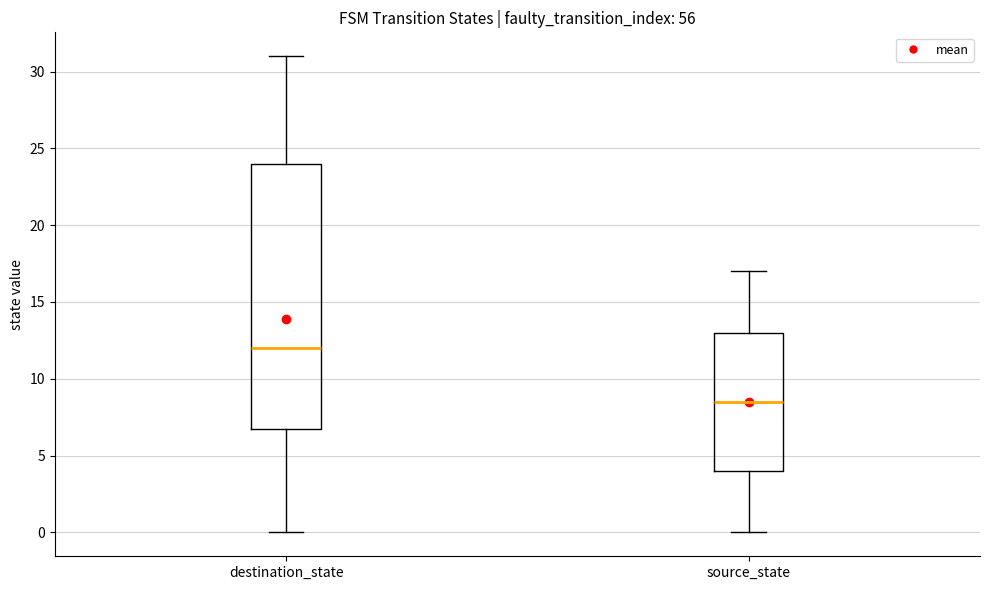

Reading left to right, read every box against the y-axis: the position of its median line, the range the box covers, and the ends of its whiskers. The values are not printed on the chart, so give them approximately, as read against the axis.

destination_state: median 12.0, box 7.0 to 24.0, whiskers 0.0 to 31.0
source_state: median 8.5, box 4.0 to 13.0, whiskers 0.0 to 17.0